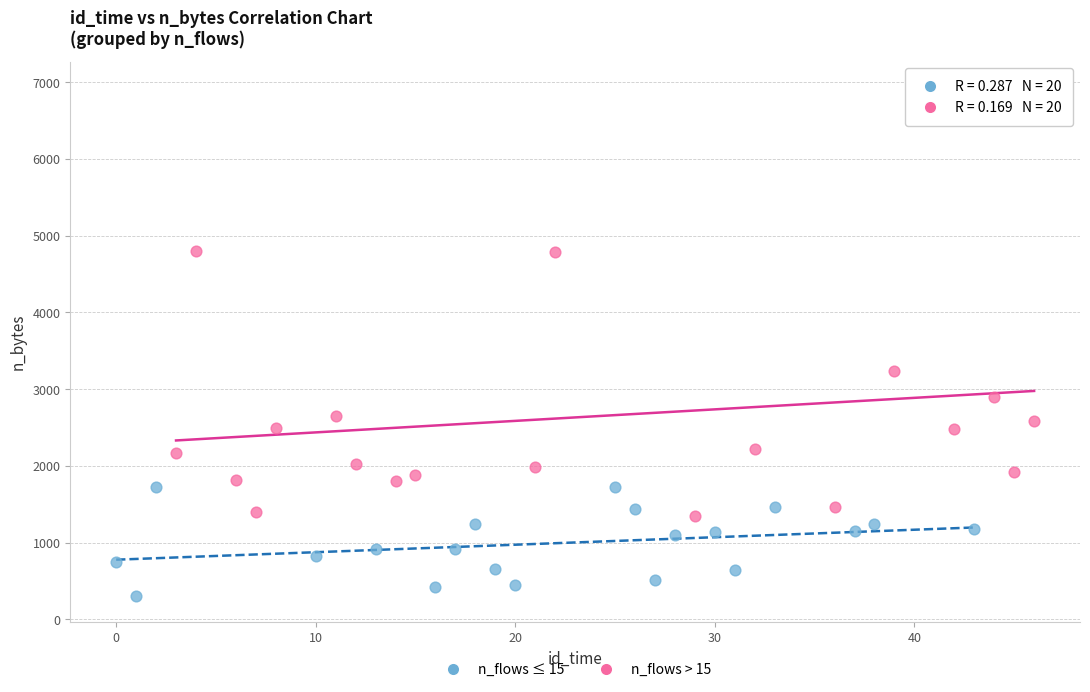

Which series contains the highest Y value?

n_flows > 15